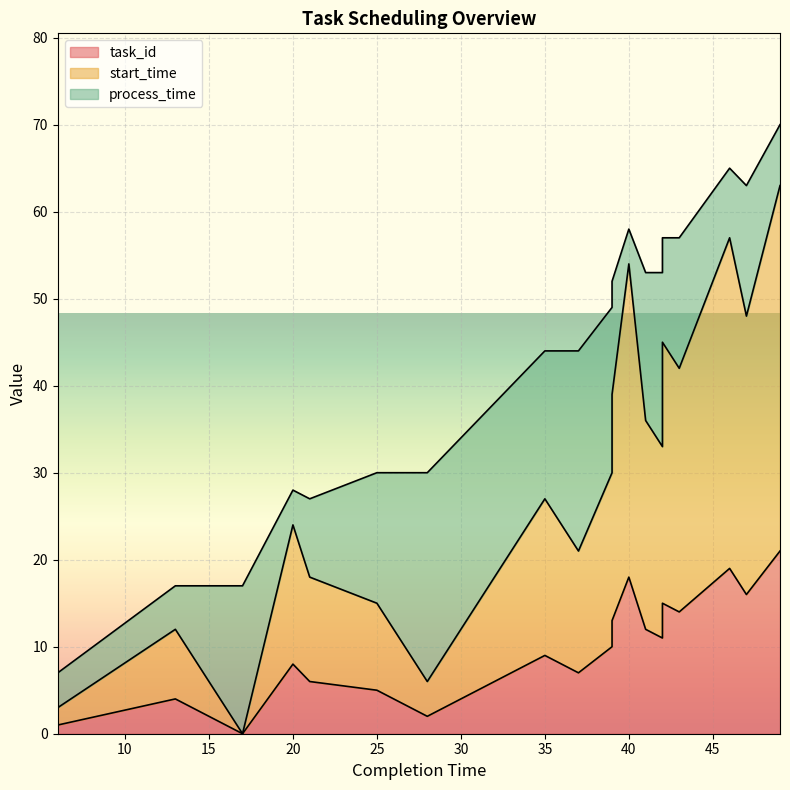

In start_time, how many points are higher than both neighbors (excluding endpoints)?

6